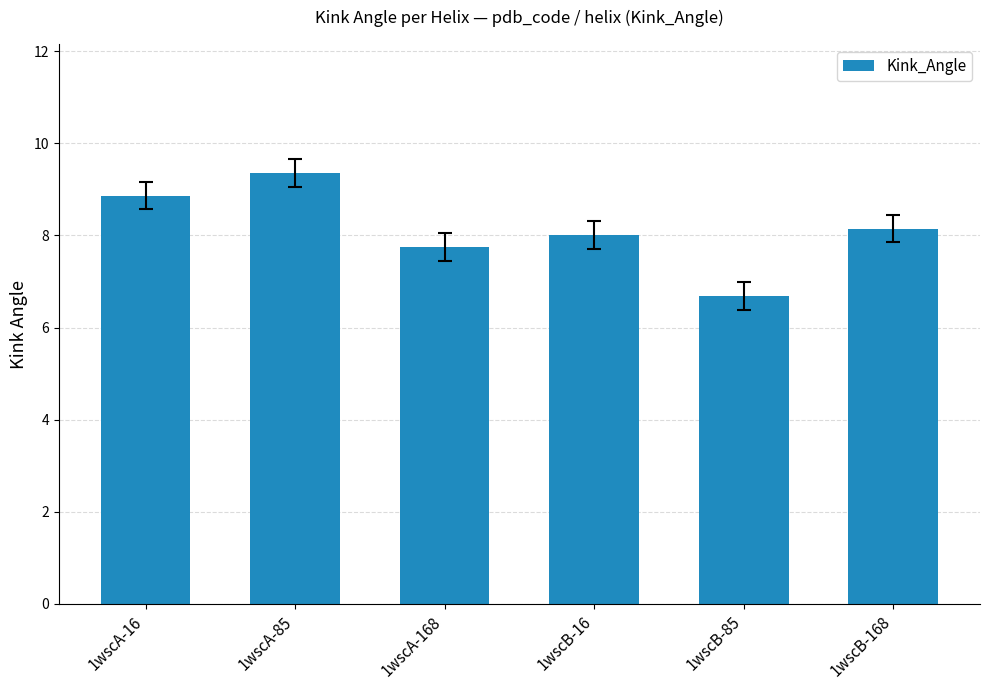

Is it true that the value at 1wscB-168 is 8.1?

True